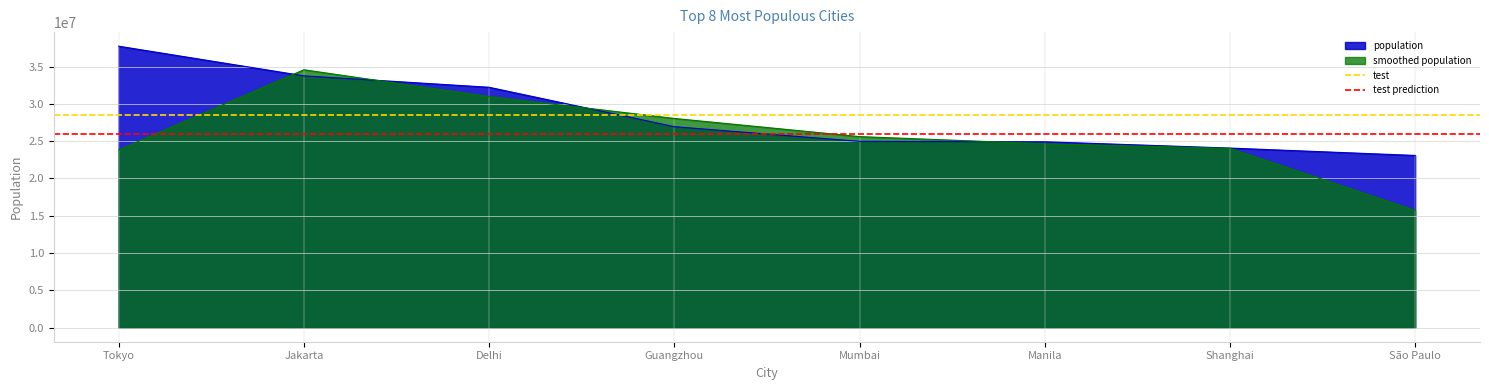

The population series shows 36954089.3 at Mumbai. True or false?

False